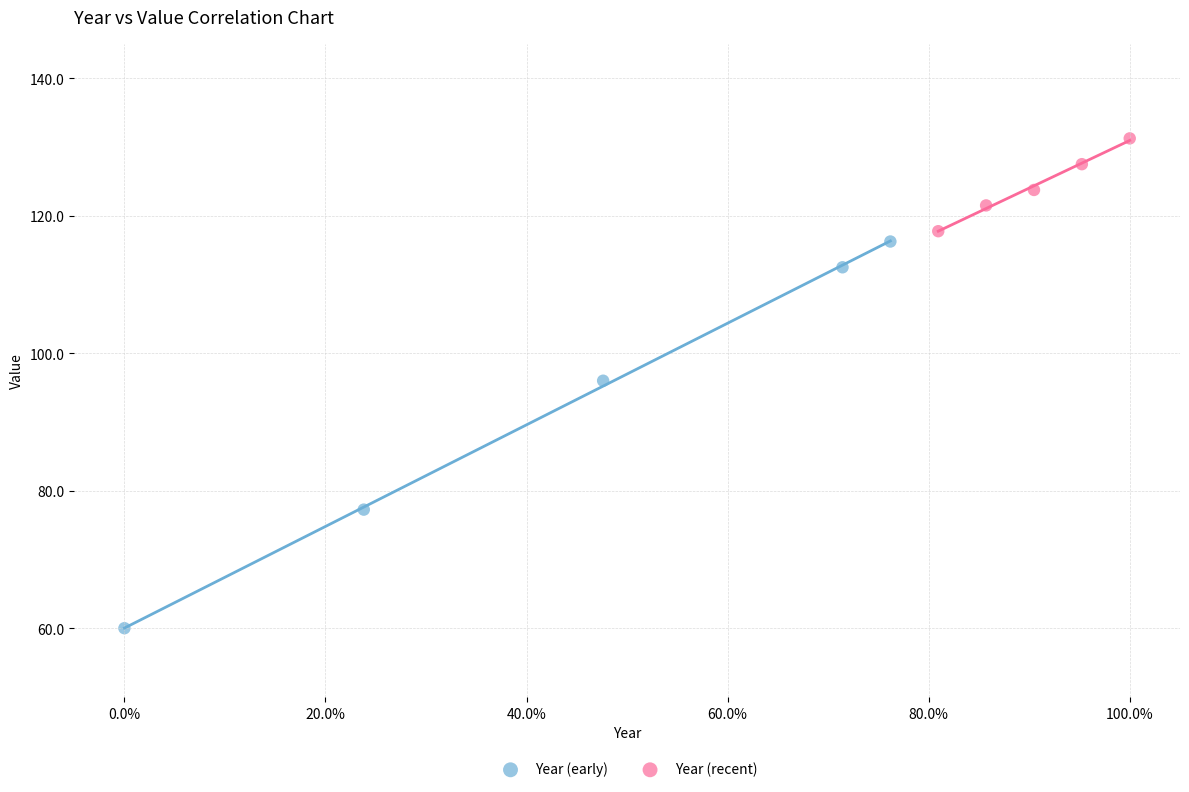

Which series reaches the maximum Y coordinate?

Year (recent)